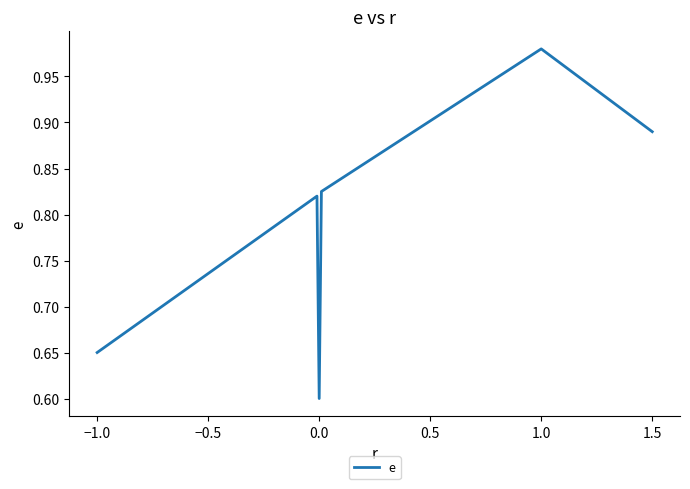

What is the smallest value displayed?

0.6